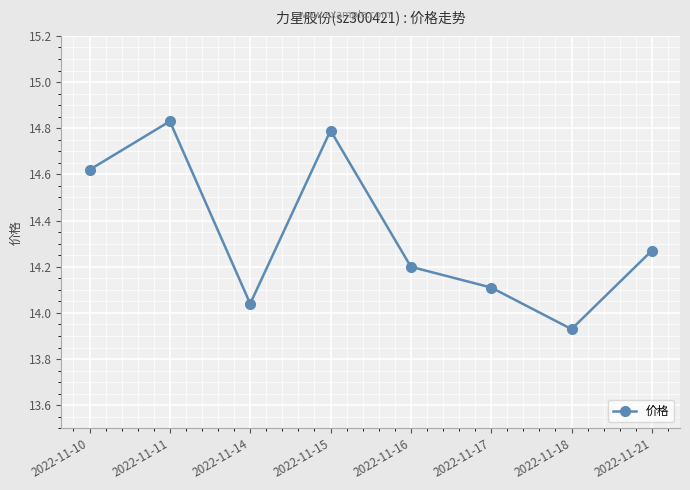

Between 2022-11-17 and 2022-11-11, which is larger?

2022-11-11